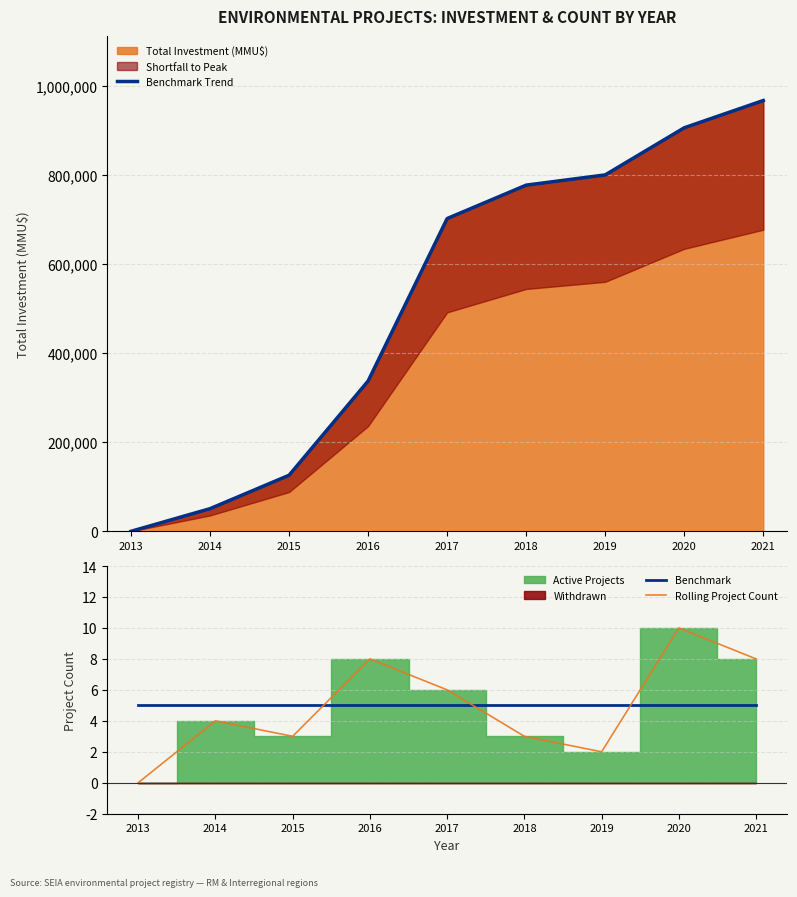

At how many categories does at least one series exceed 248653?

6